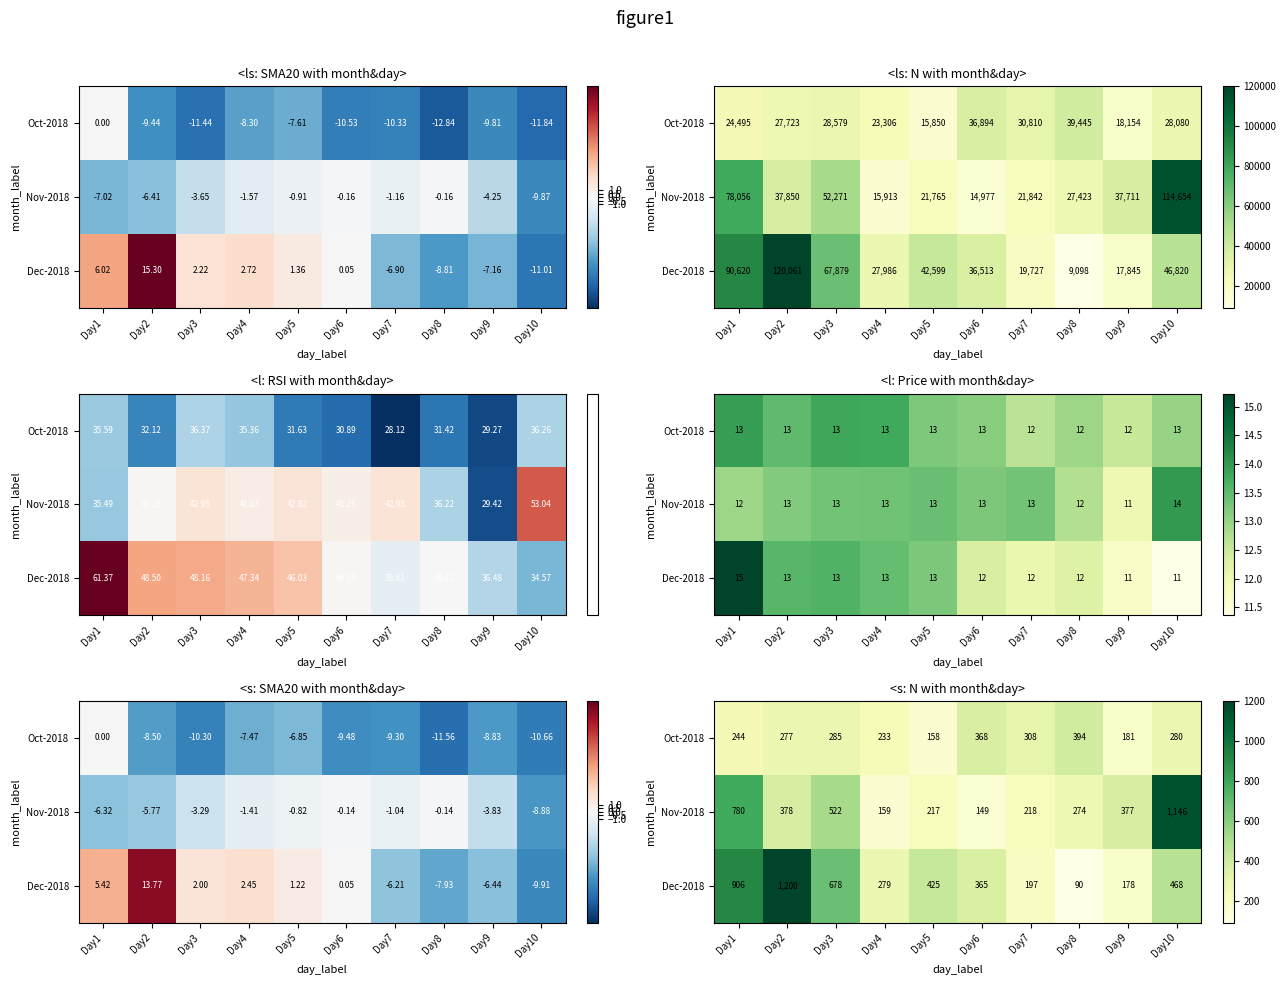

The value of Nov-2018 at Day4 is 159. True or false?

True